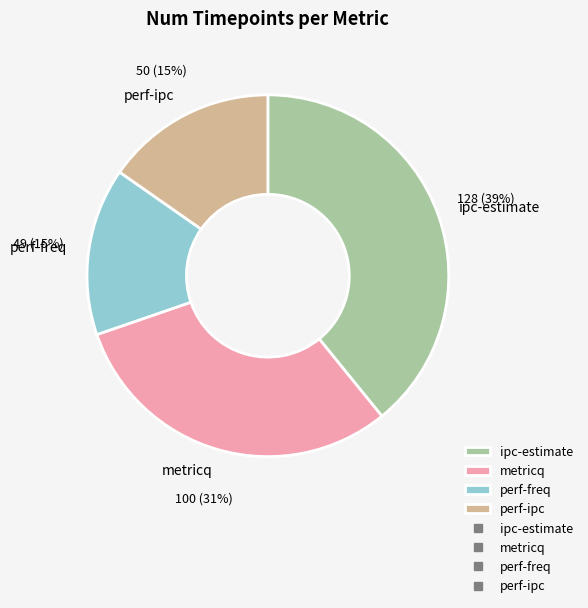

To the nearest percent, what is the difference between the largest and smallest slice percentages?

24%